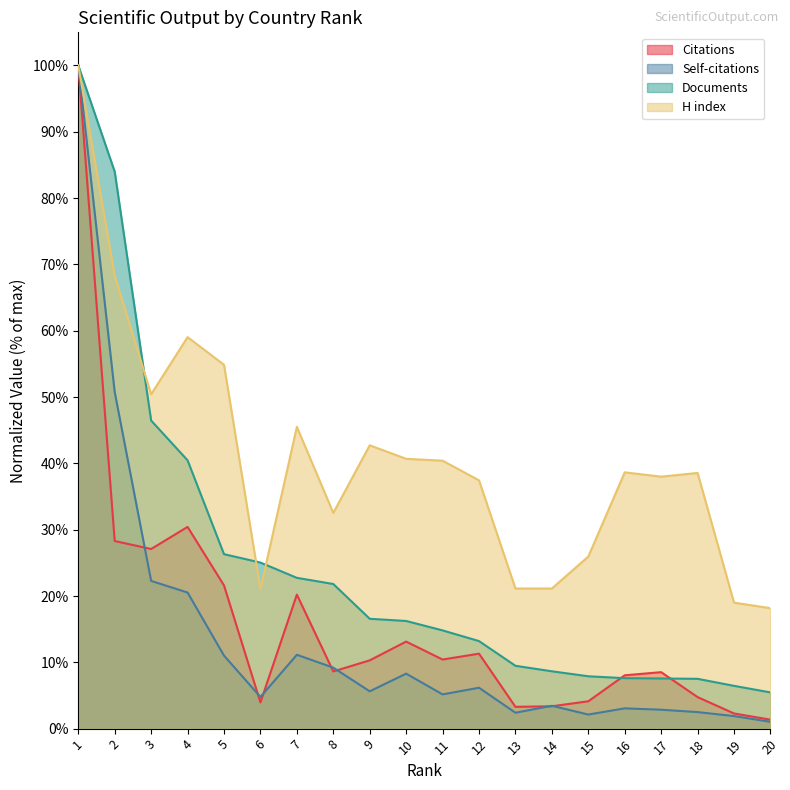

True or false: Self-citations and H index cross at least once.

False